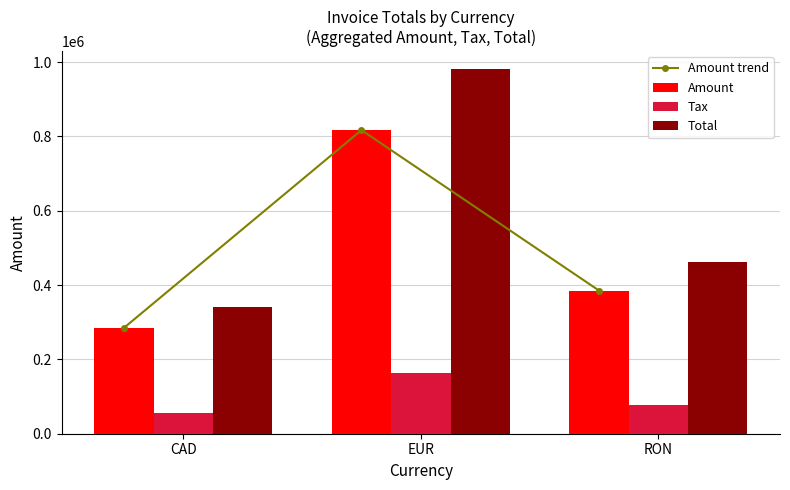

What is the difference between the maximum and minimum values in the Tax series?

106395.4